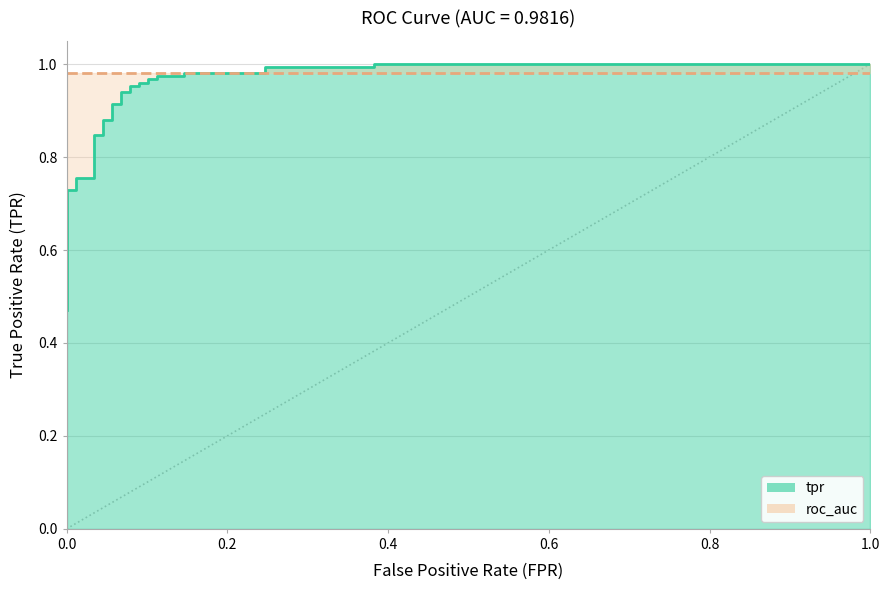

What is the minimum value shown in the chart?

0.5